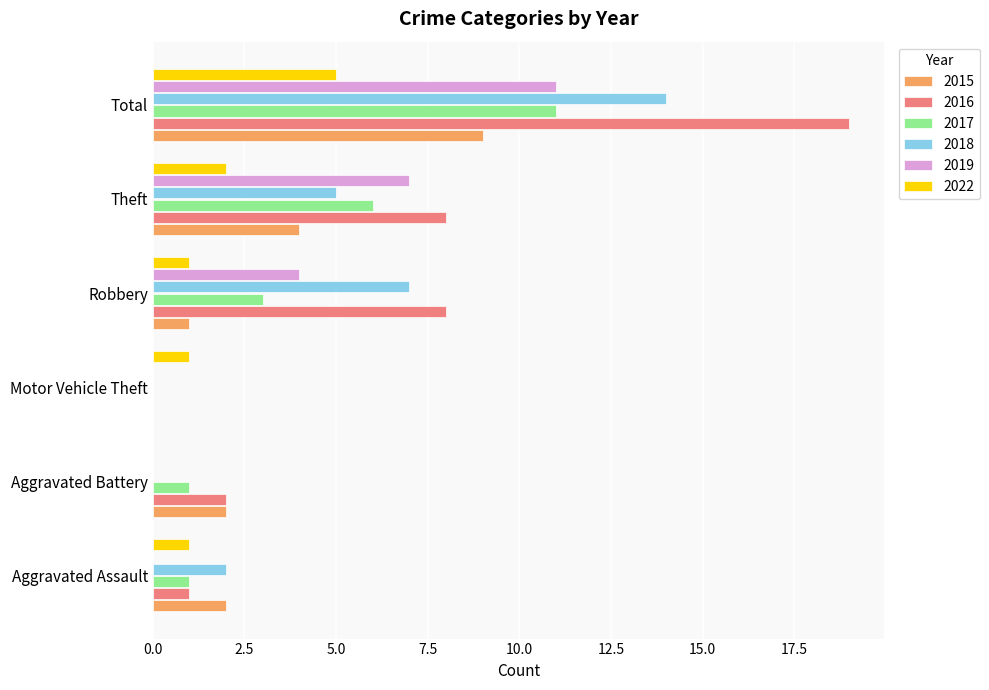

Is it true that 2017 equals 0 at Motor Vehicle Theft?

True